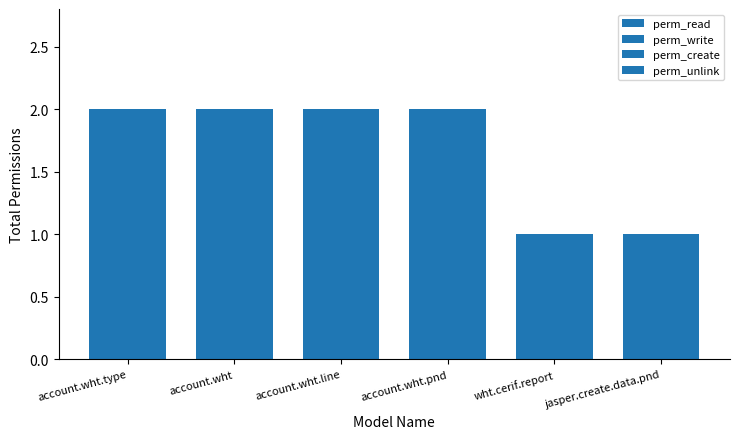

What is the label of the 6th bar from the right?

account.wht.type